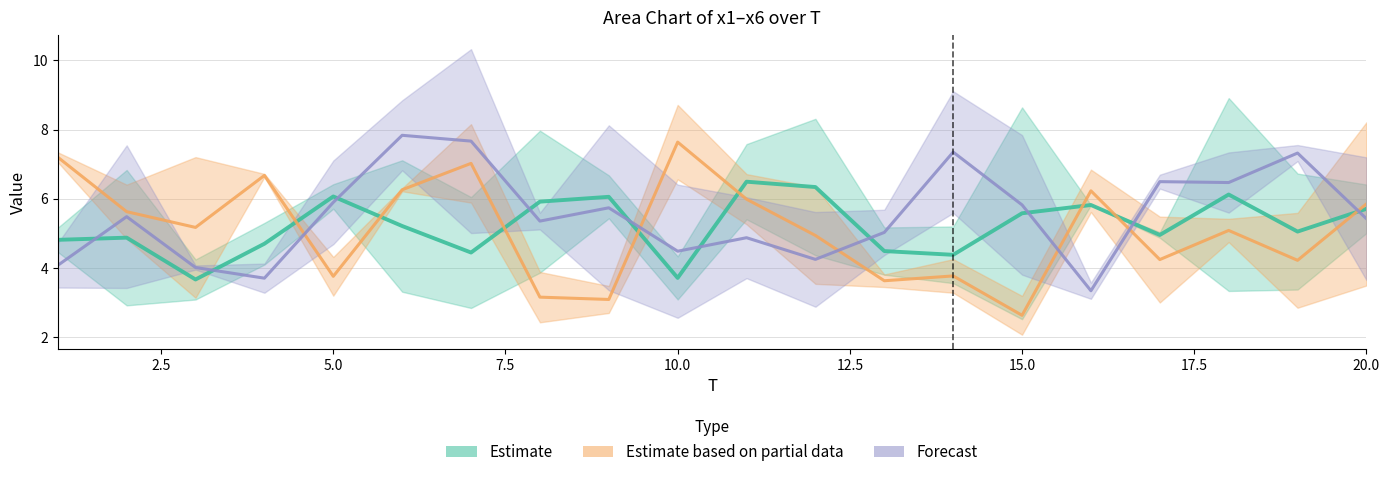

How many data points in Estimate are above 5?

11